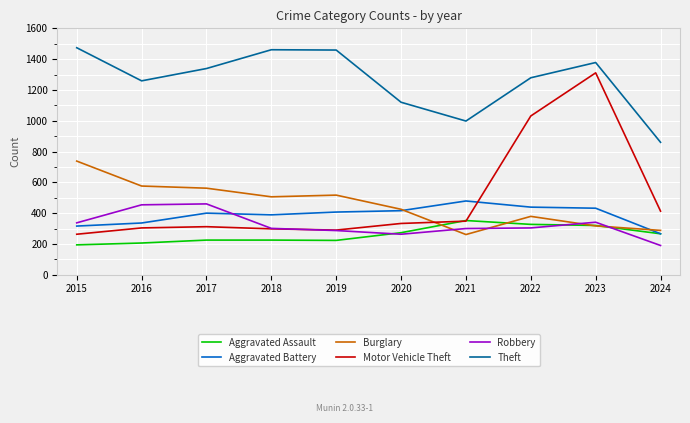

Which series has the largest total across all categories?

Theft